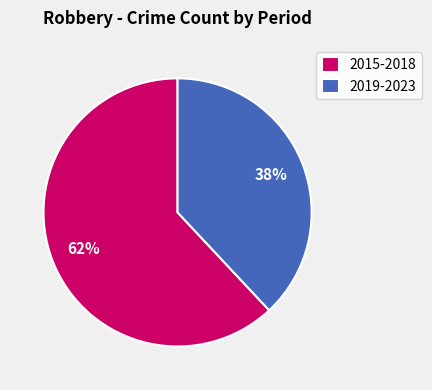

Is there a majority slice in this chart?

Yes